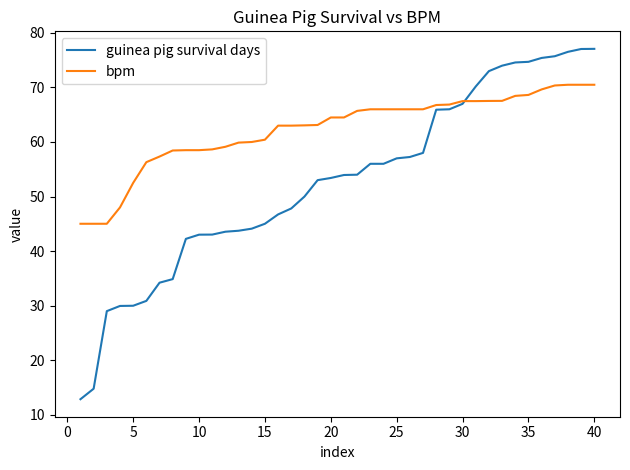

Which series has the widest spread of values?

guinea pig survival days